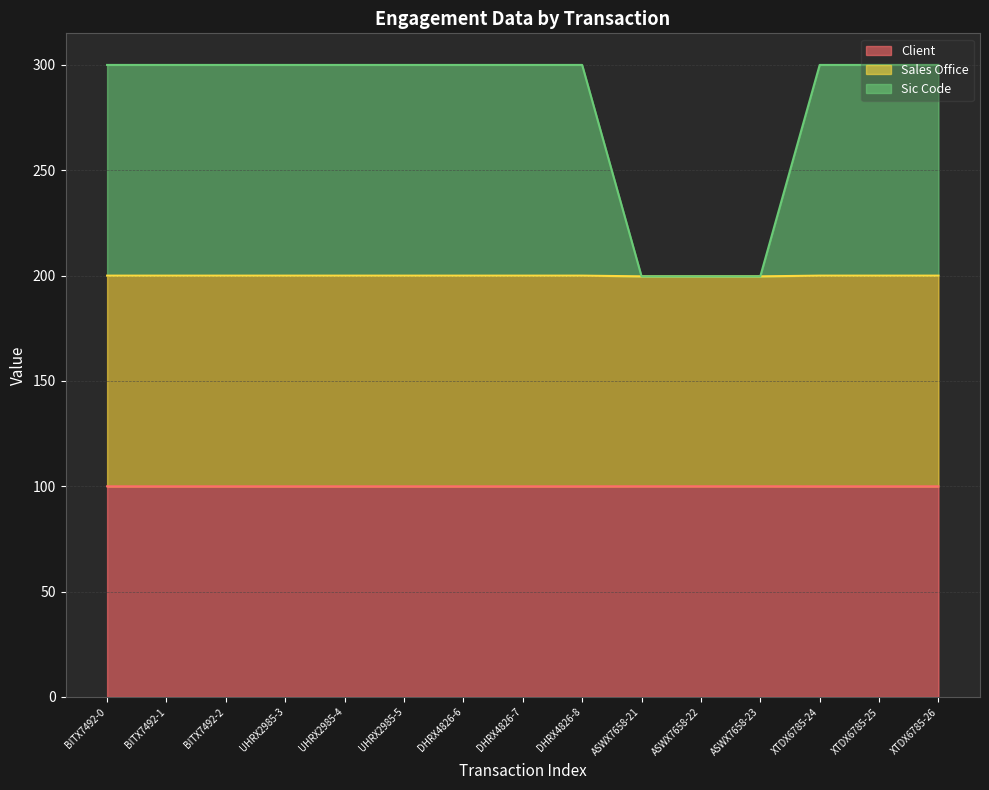

How many values in the Sic Code series exceed 299?

12